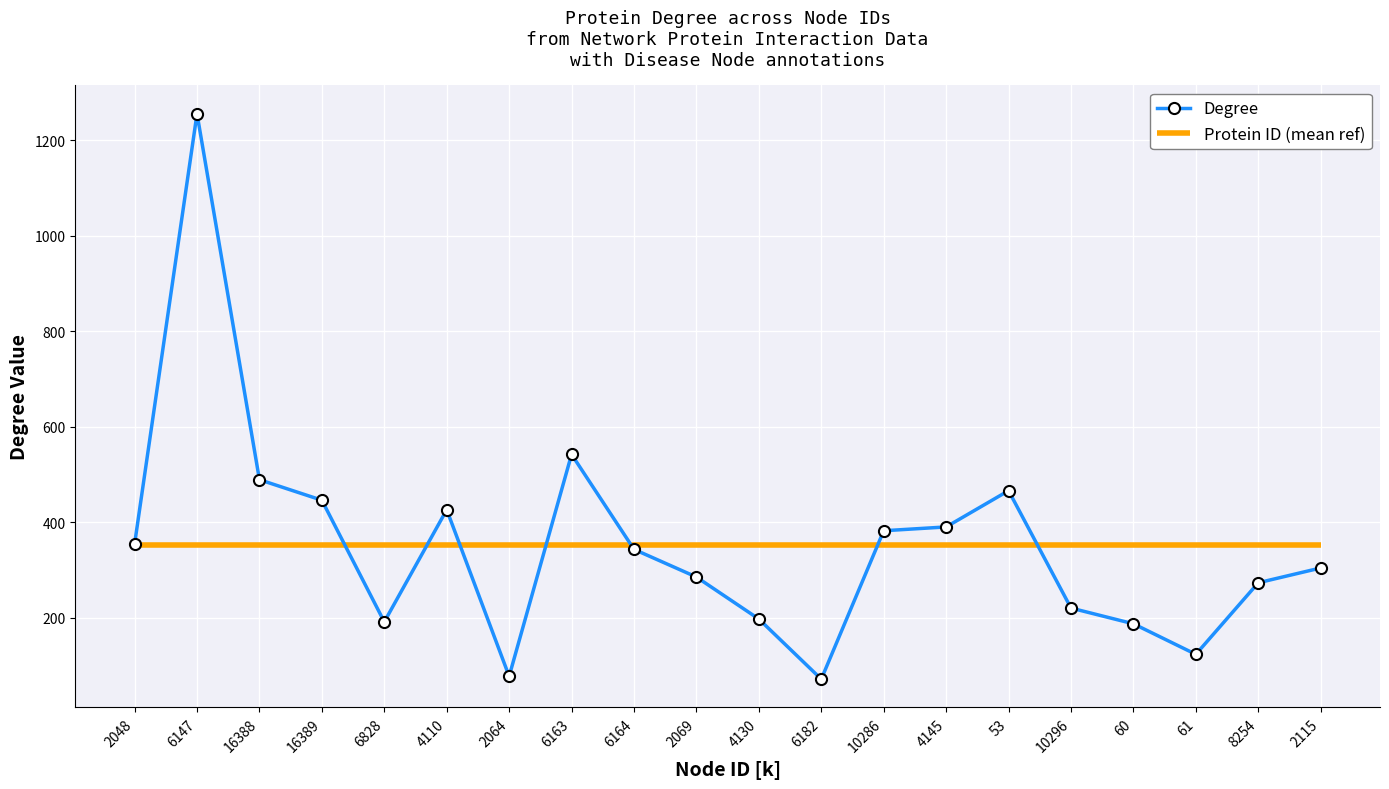

Rank the categories by value from highest to lowest.

6147, 6163, 16388, 53, 16389, 4110, 4145, 10286, 2048, 6164, 2115, 2069, 8254, 10296, 4130, 6828, 60, 61, 2064, 6182